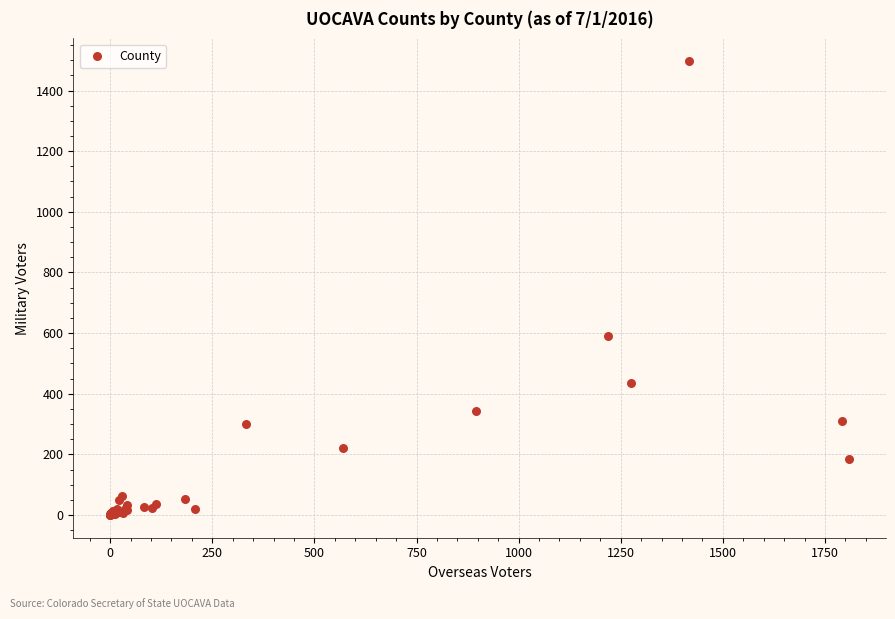

What Y value in the scatter plot is closest to 748?

590